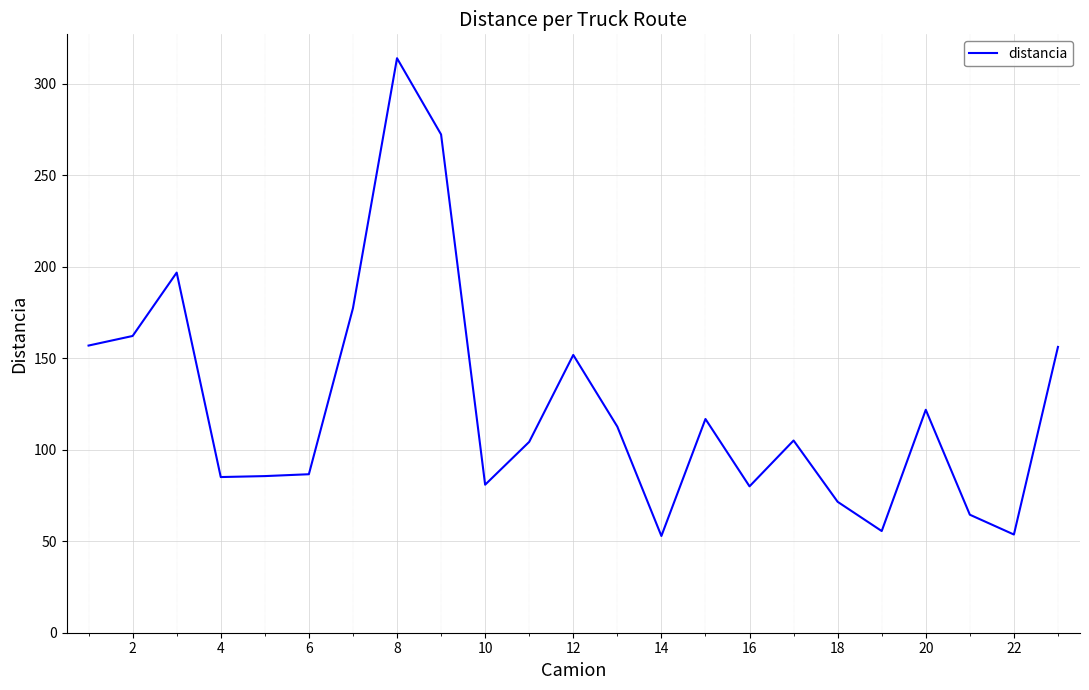

What is the minimum value shown in the chart?

52.9